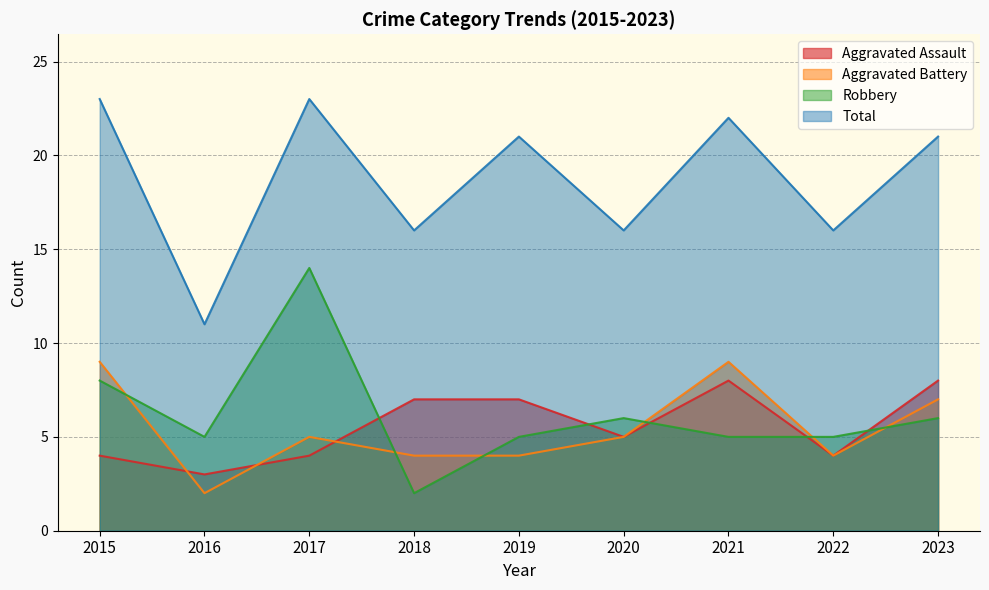

Reading left to right, transcribe all the data shown in this chart.

Aggravated Assault: 4	3	4	7	7	5	8	4	8
Aggravated Battery: 9	2	5	4	4	5	9	4	7
Robbery: 8	5	14	2	5	6	5	5	6
Total: 23	11	23	16	21	16	22	16	21